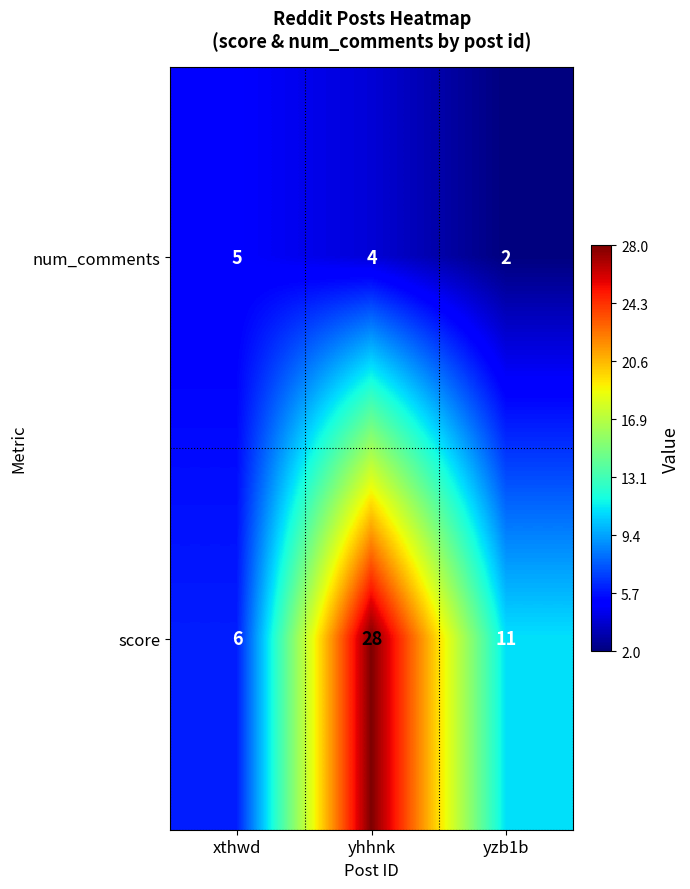

List the series in order of their overall mean, highest first.

score, num_comments